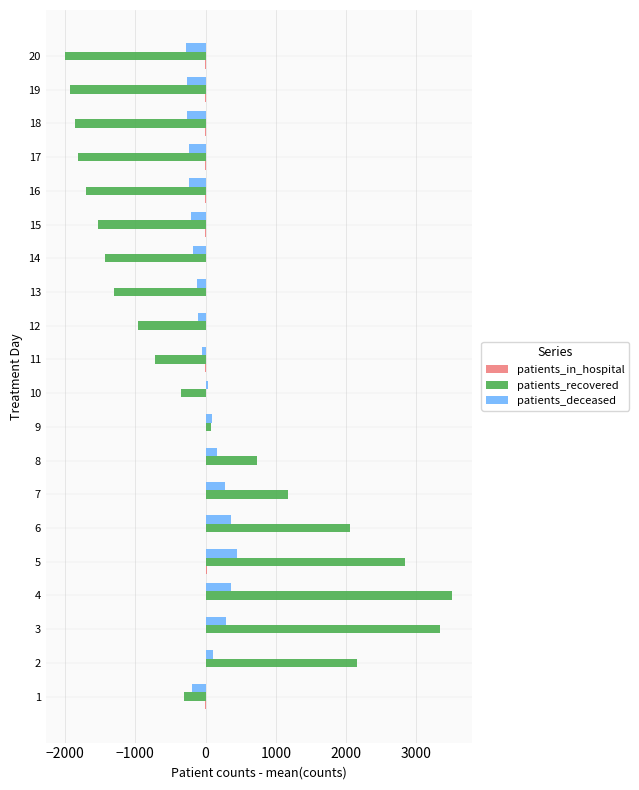

What is the total value across all series at 19?

-2195.8